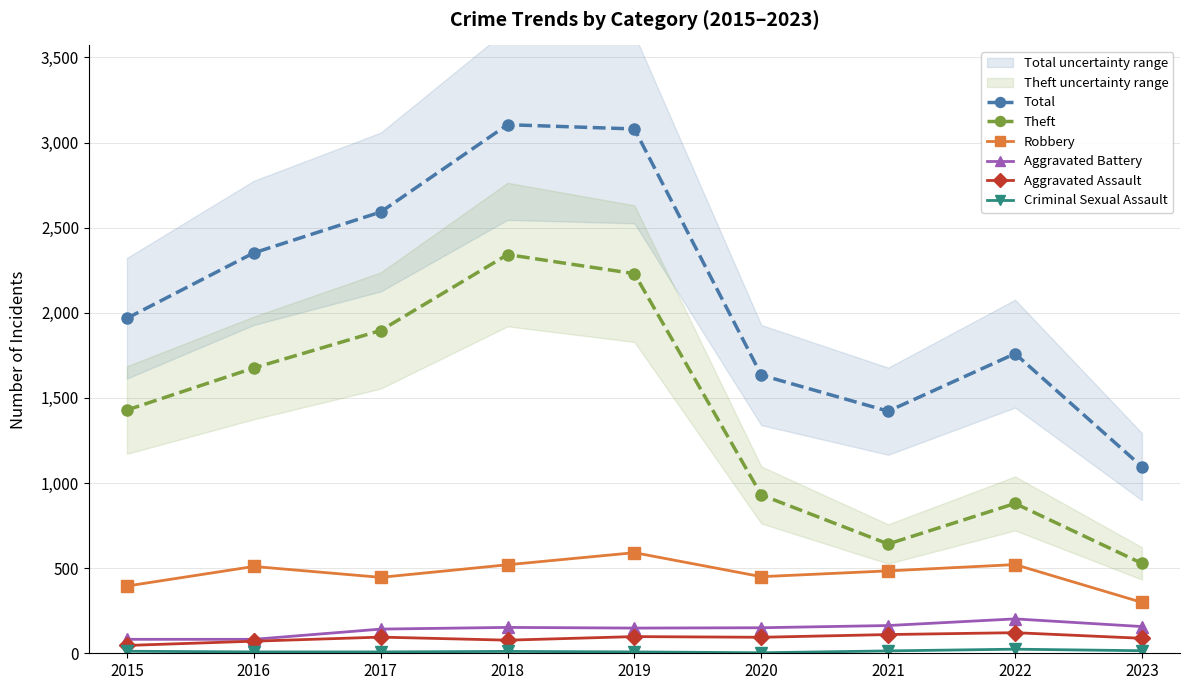

At which category does the chart reach its minimum across all series?

2020